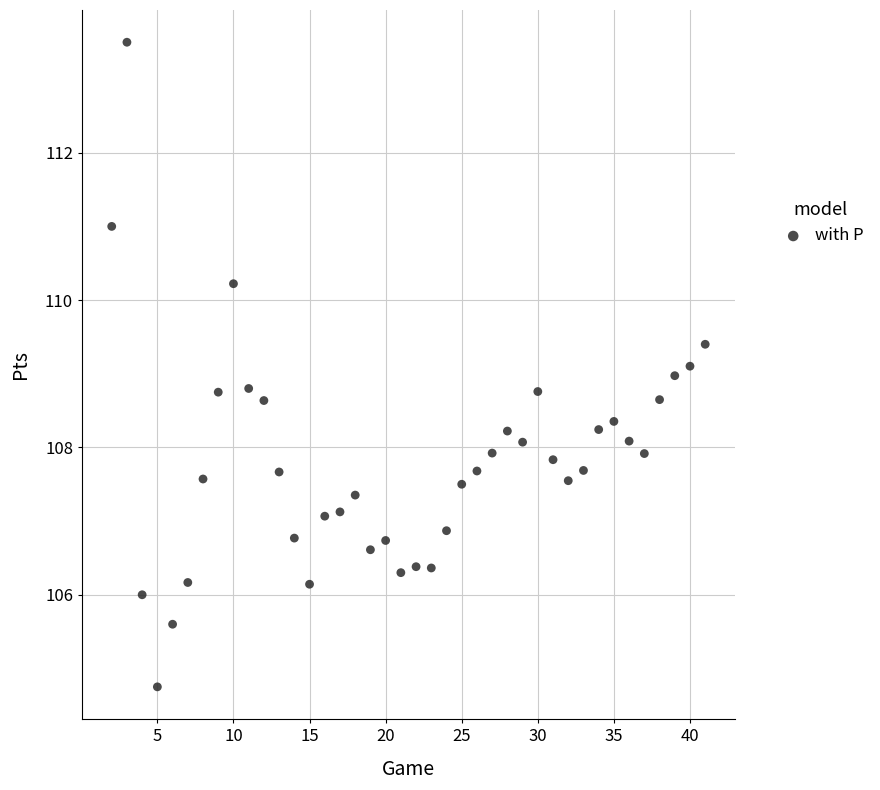

What is the range of X values (max minus min)?

39.0